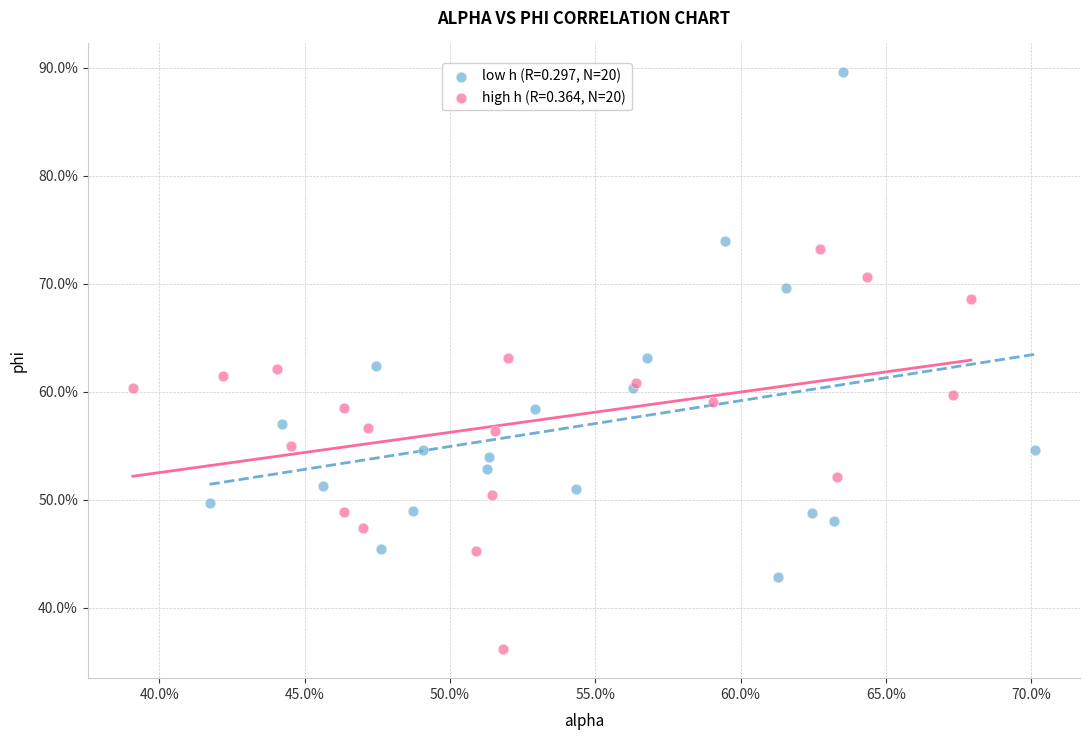

Which series has the largest Y range (max minus min)?

low h (R=0.297, N=20)